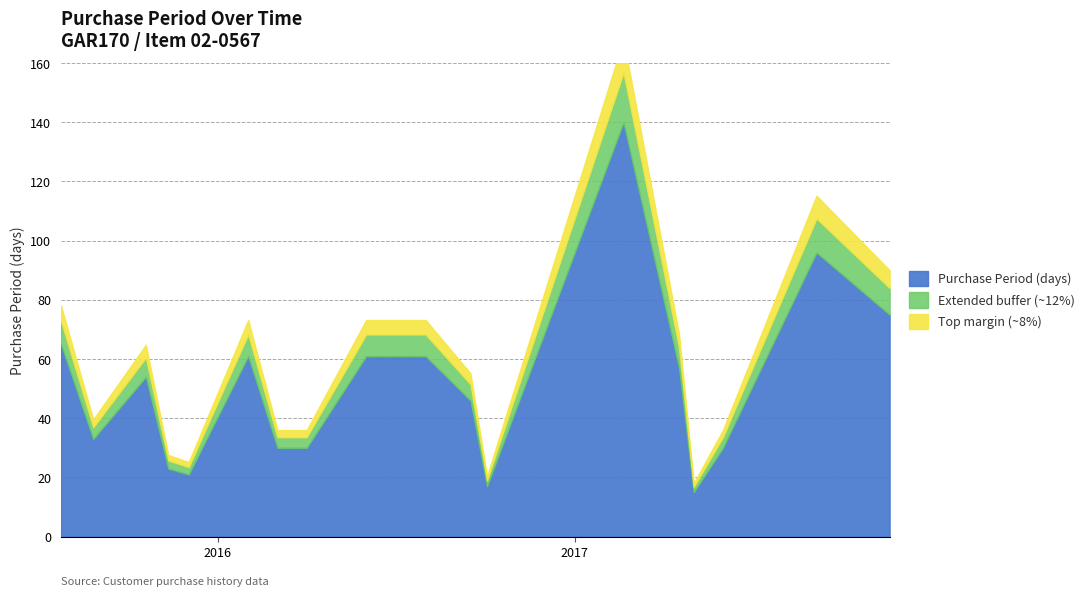

What is the ratio of the value at 2017-02-20 to the value at 2016-10-03?

8.2